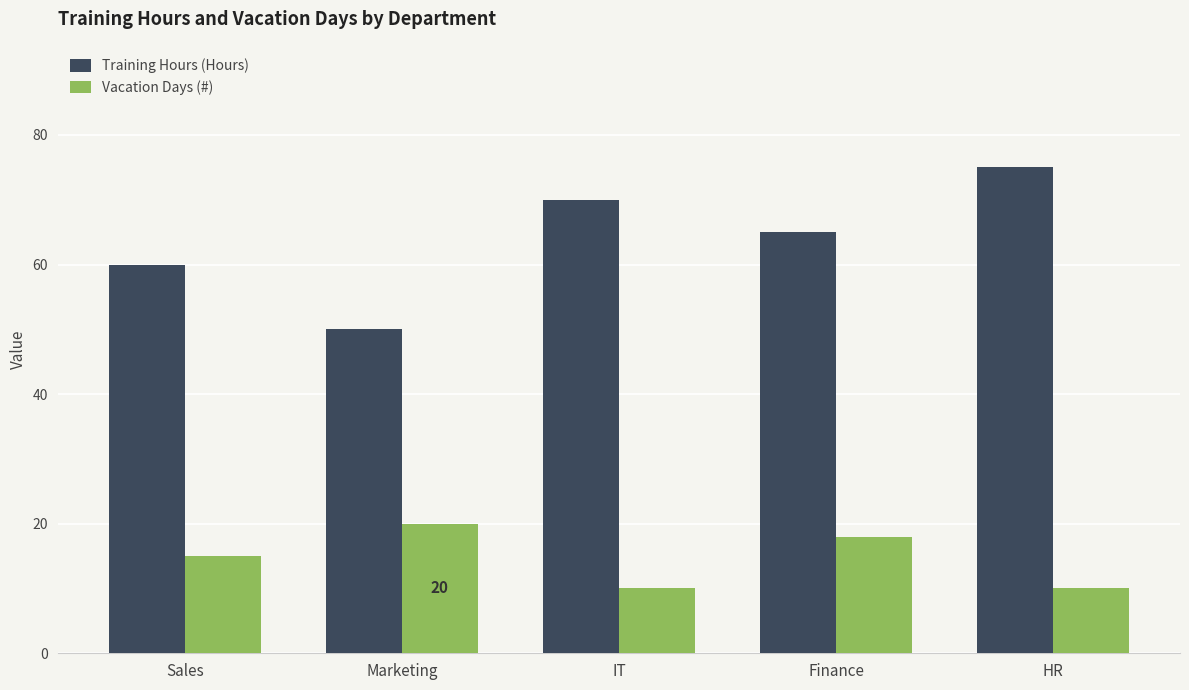

Which category has the highest value in the Training Hours (Hours) series?

HR